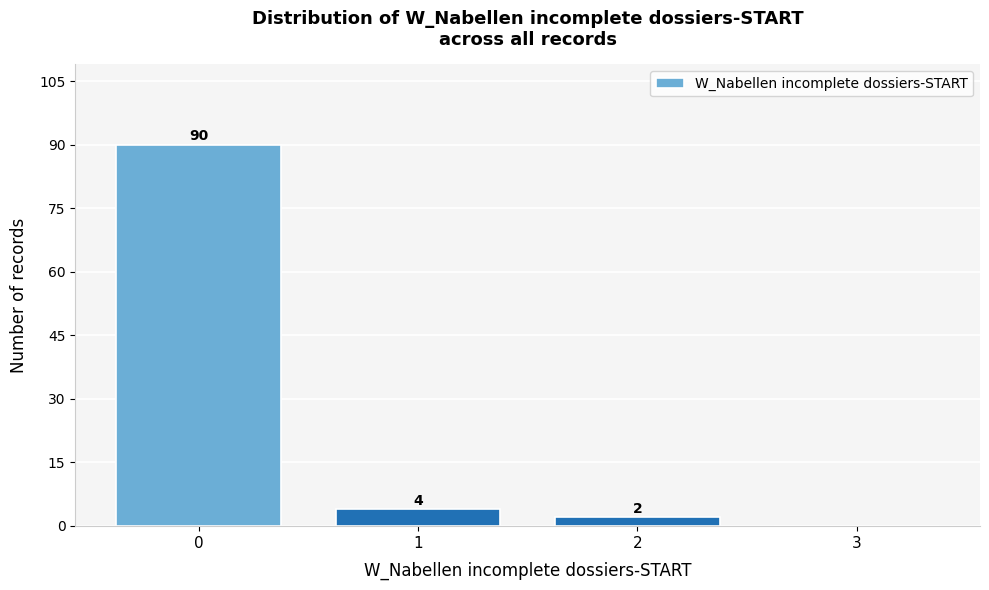

Over which range of the x-axis is the bar tallest?

-0.5 to 0.5